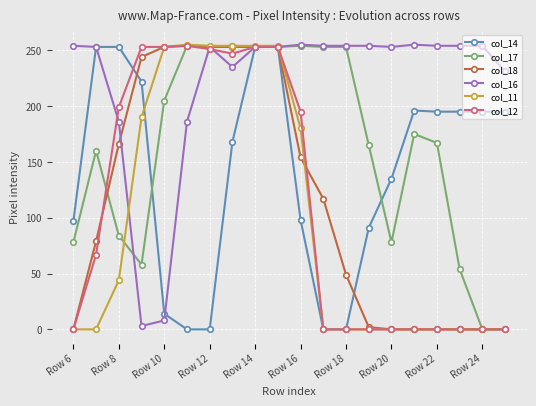

What is the greatest value displayed?

255